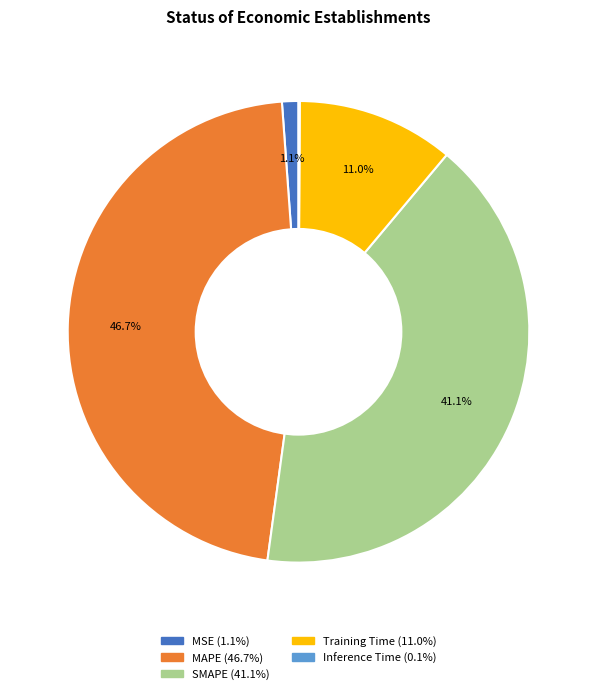

Does MAPE represent more than half of the total?

No